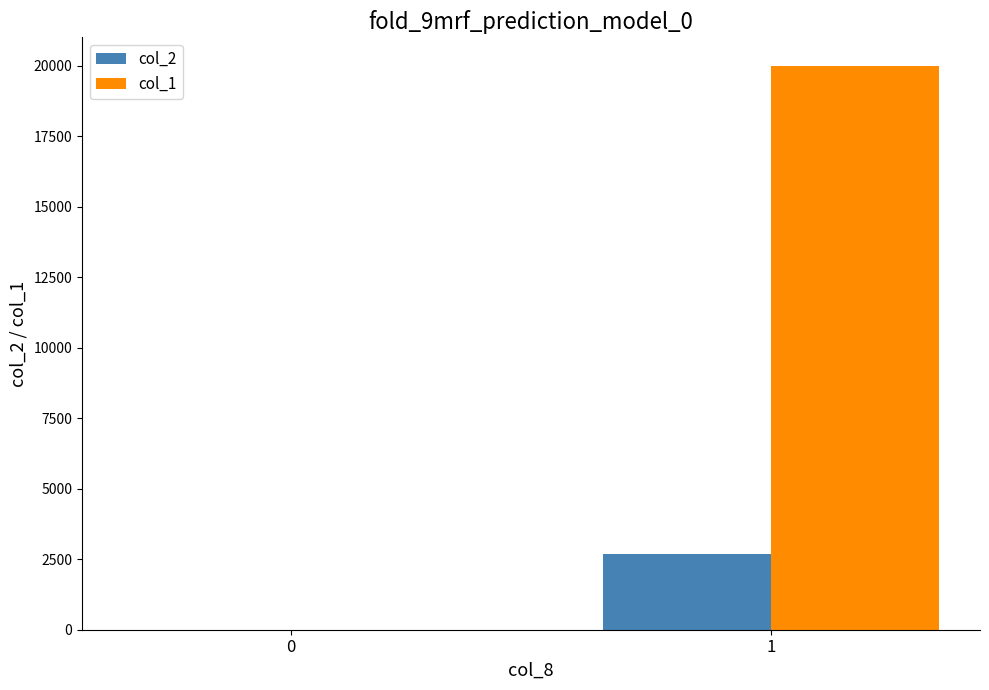

Which series changed the most between 0 and 1?

col_1